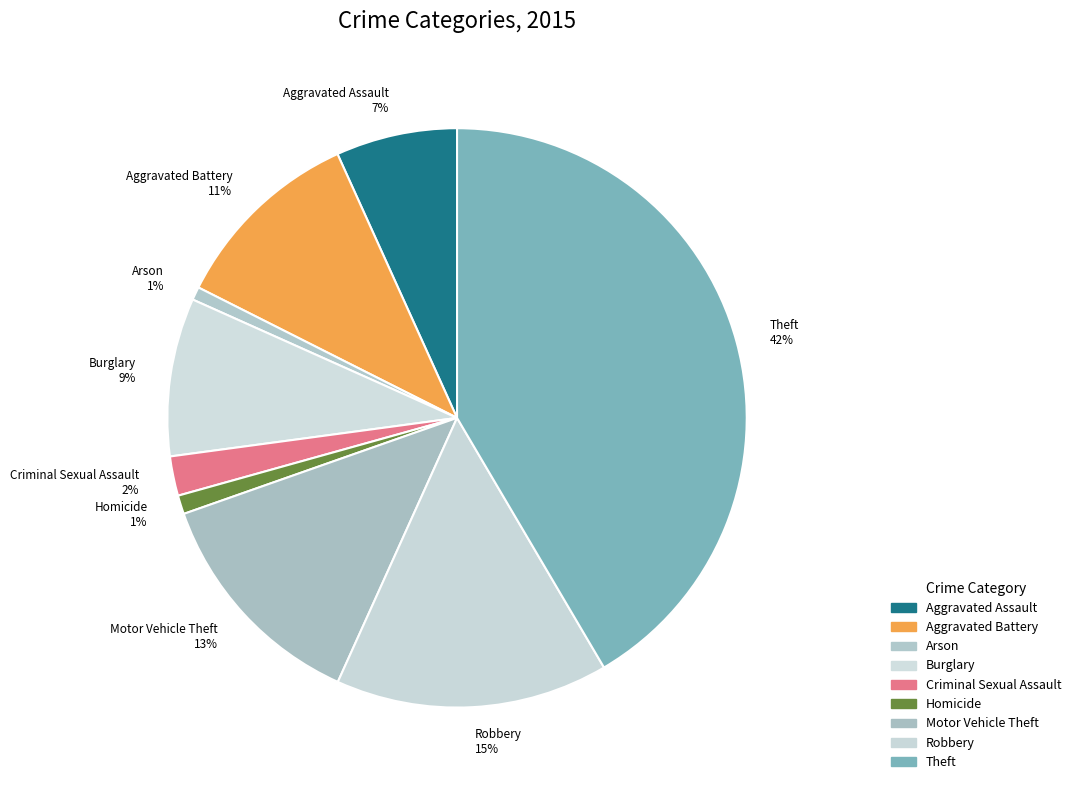

To the nearest percent, what portion does Burglary represent?

9%